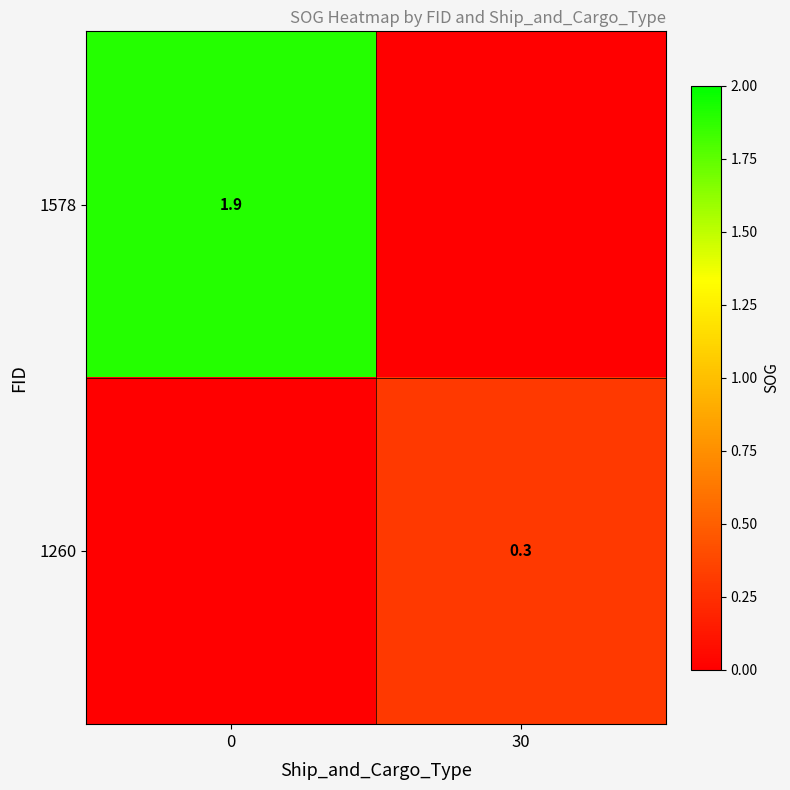

List the series in order of their overall mean, highest first.

1578, 1260